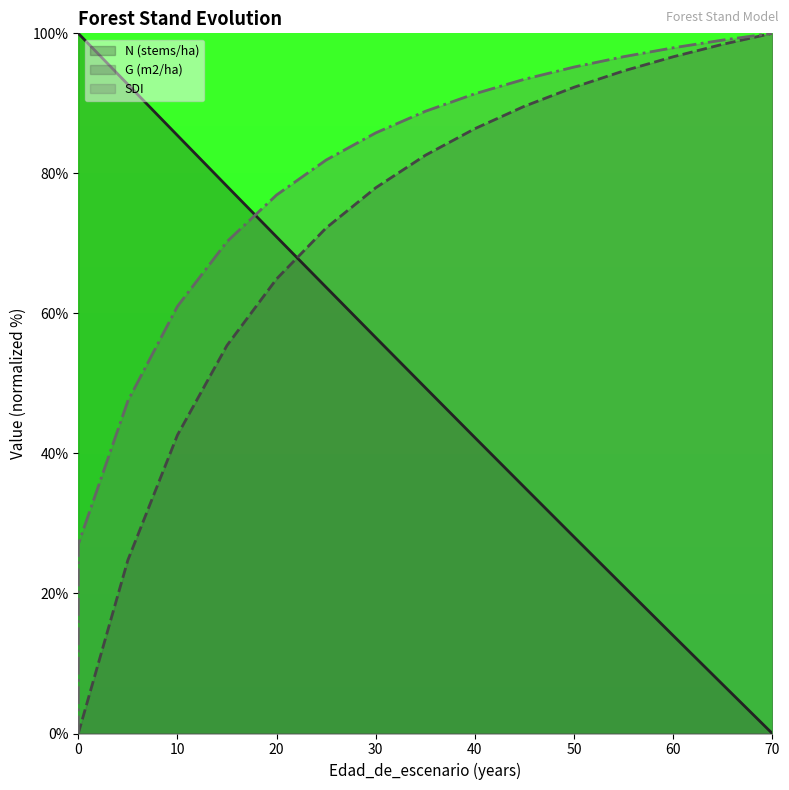

Is it true that G (m2/ha) (line) equals 68.4 at 0?

False